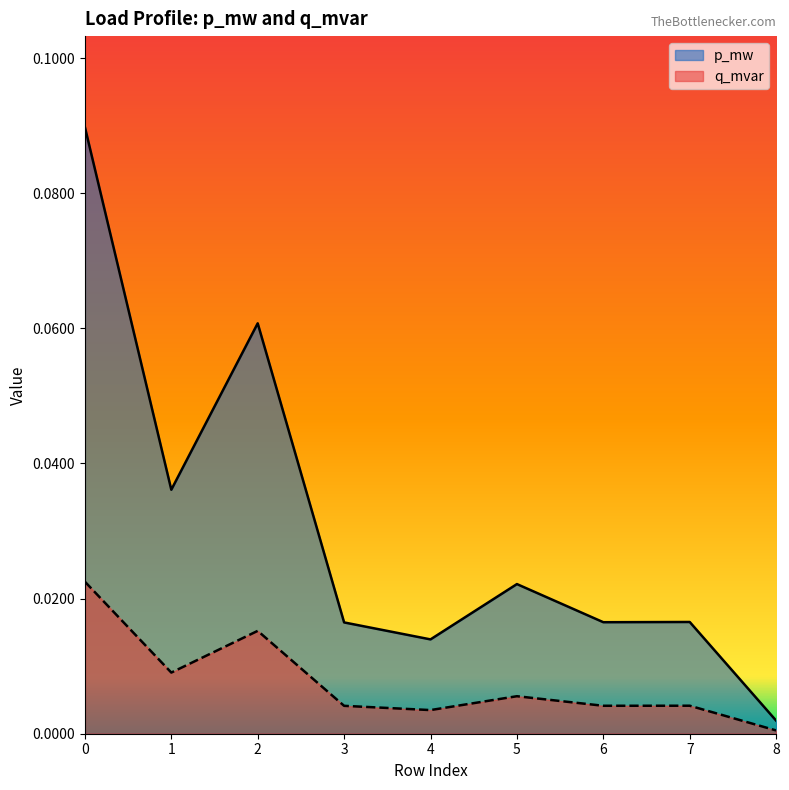

True or false: p_mw and q_mvar cross at least once.

False